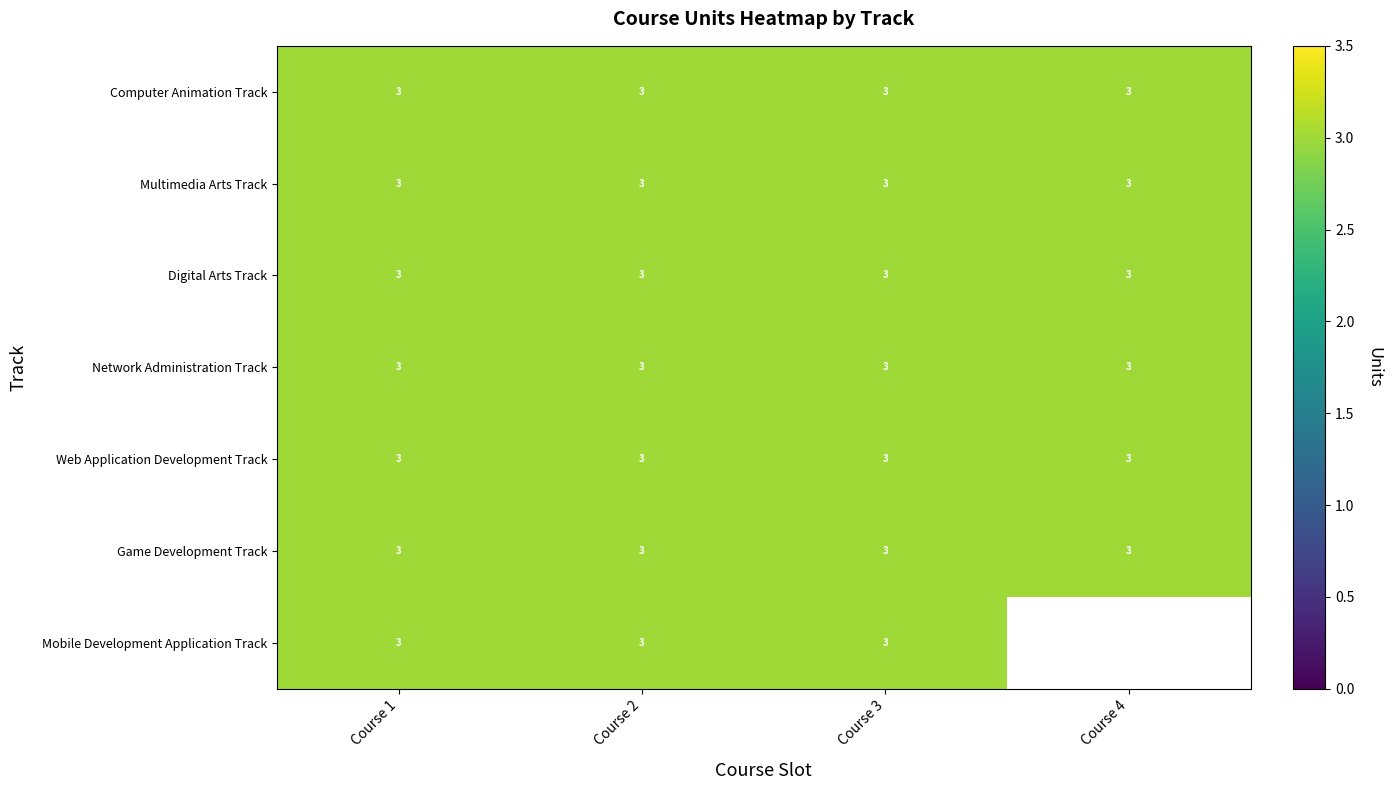

Rank the categories by Computer Animation Track value from highest to lowest.

Course 1, Course 2, Course 3, Course 4